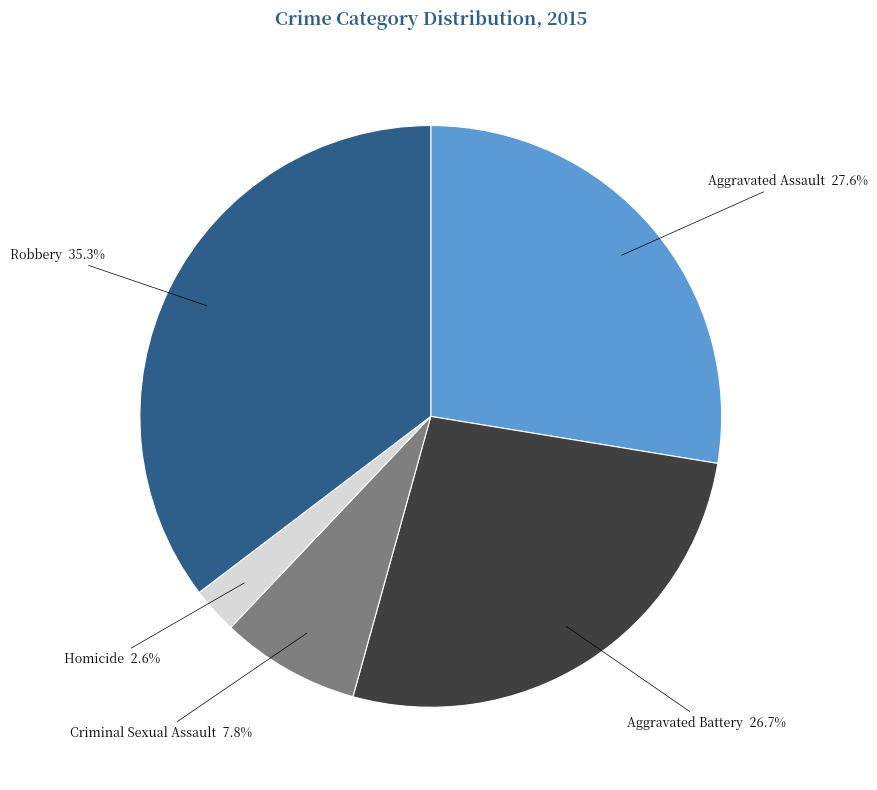

What is the largest slice in the pie chart?

Robbery